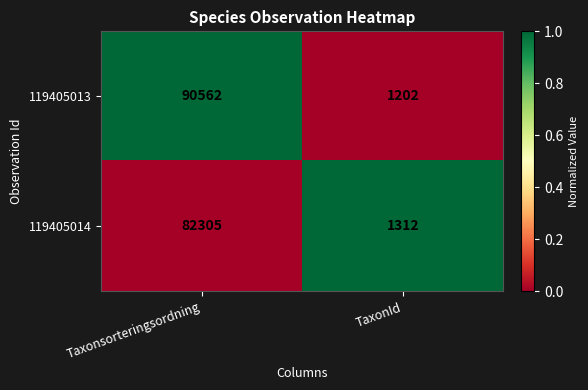

What is the sum of all 119405013 values?

91764